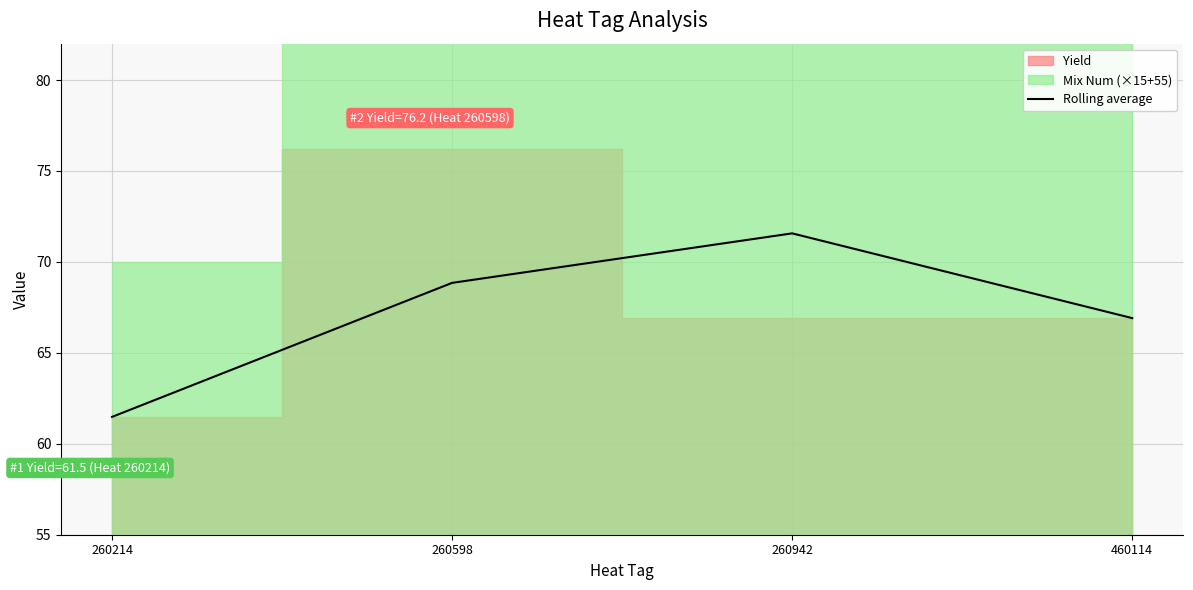

At which label does Rolling average reach its peak?

260942